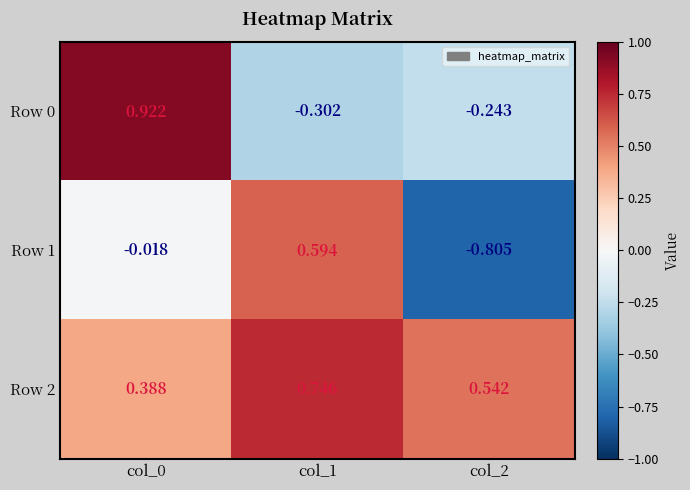

Is the value of Row 0 at col_1 greater than the value of Row 2 at col_1?

No